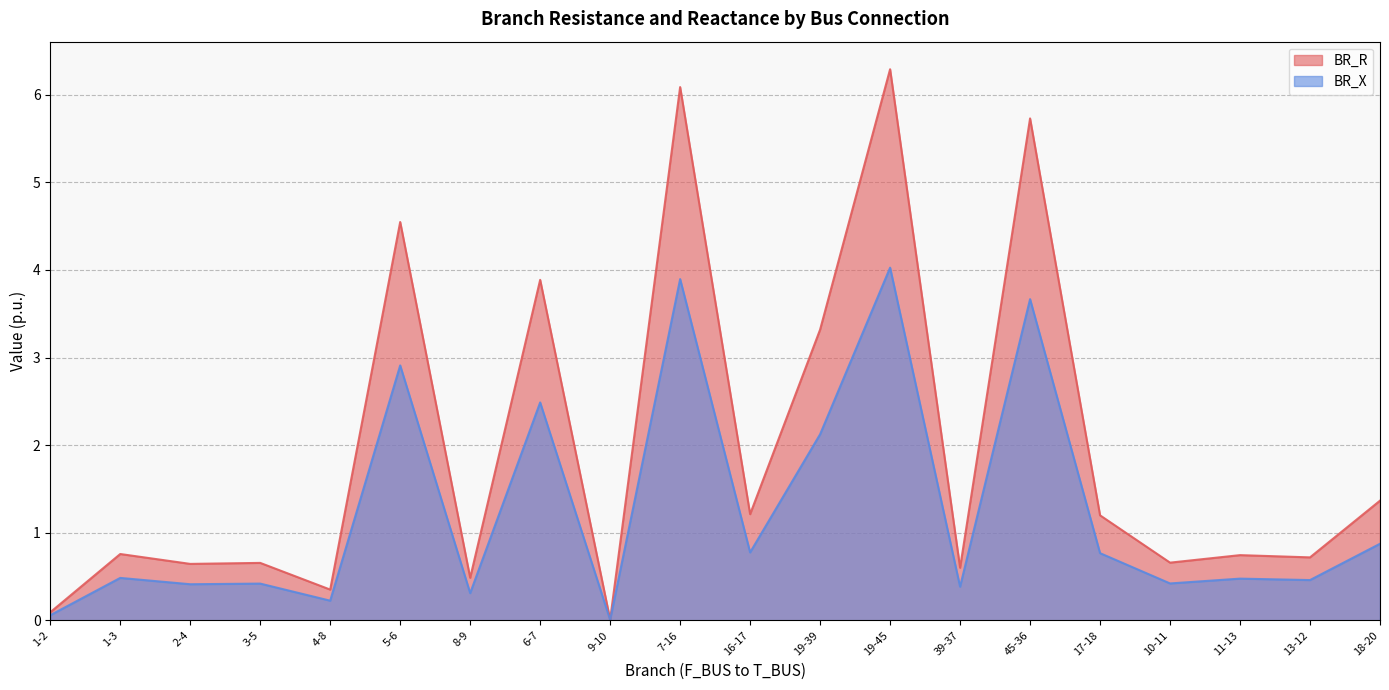

True or false: BR_X has a value of 0.2 at 13-12.

False